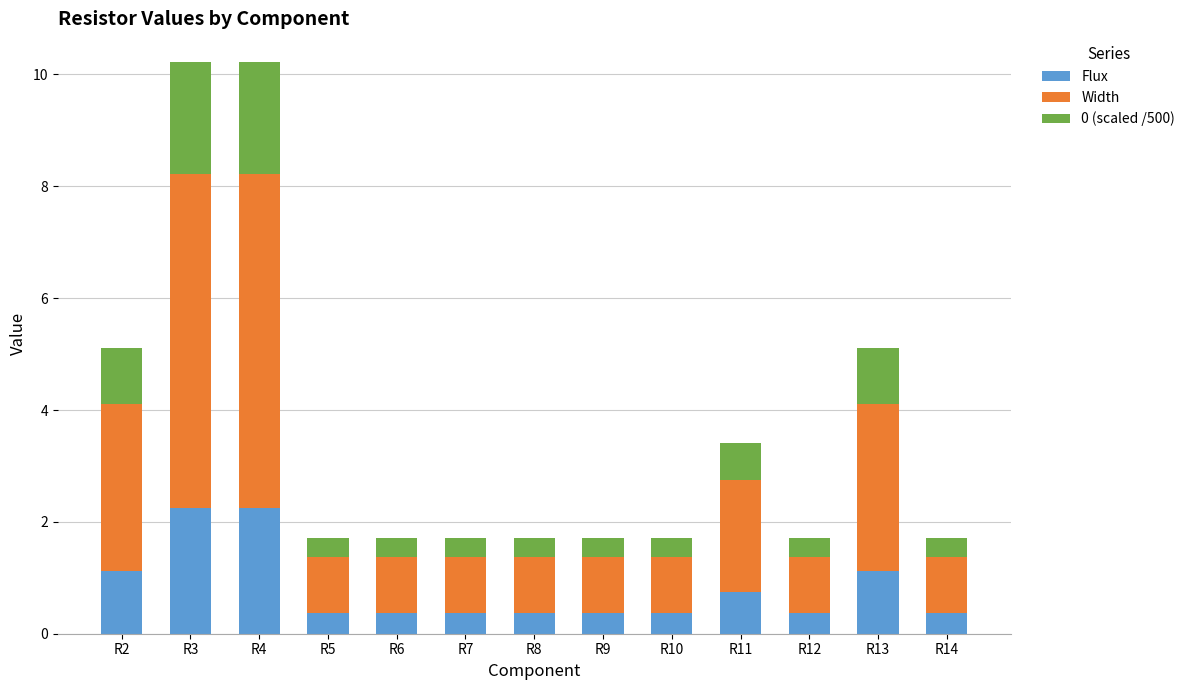

What is the total value across all series at R6?

1.7